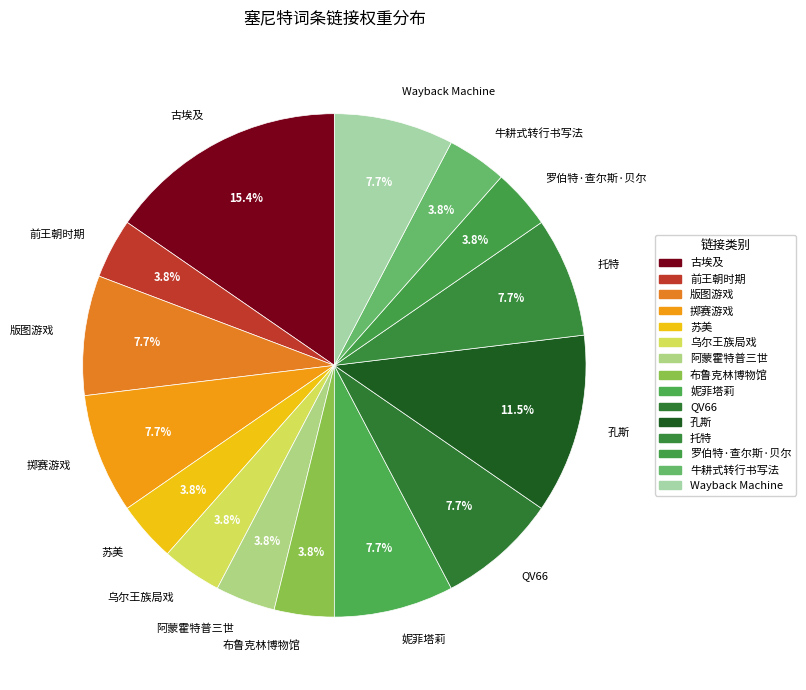

What percentage do 阿蒙霍特普三世 and 妮菲塔莉 together represent?

11.5%